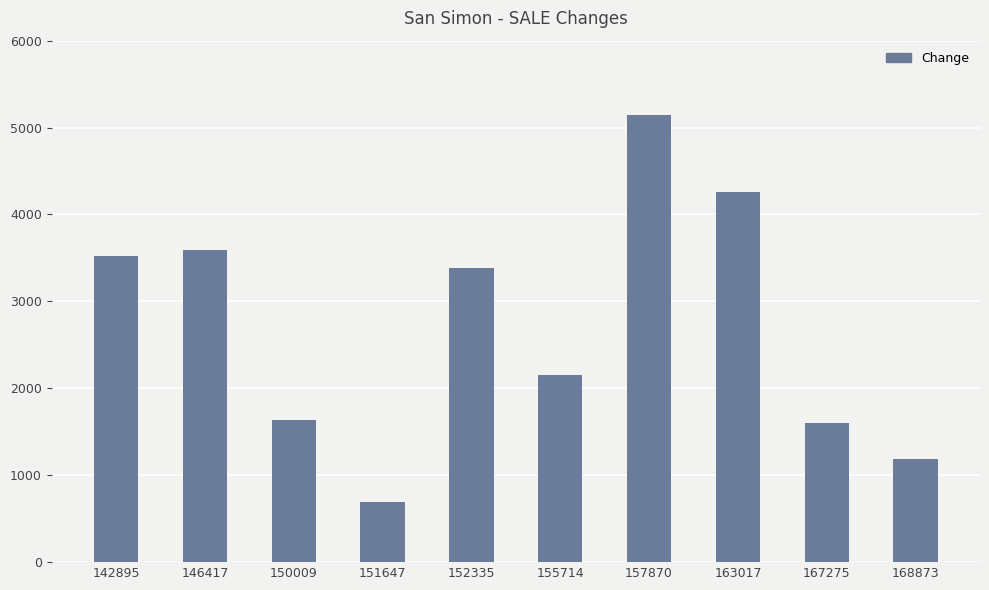

Between 168873 and 167275, which is larger?

167275